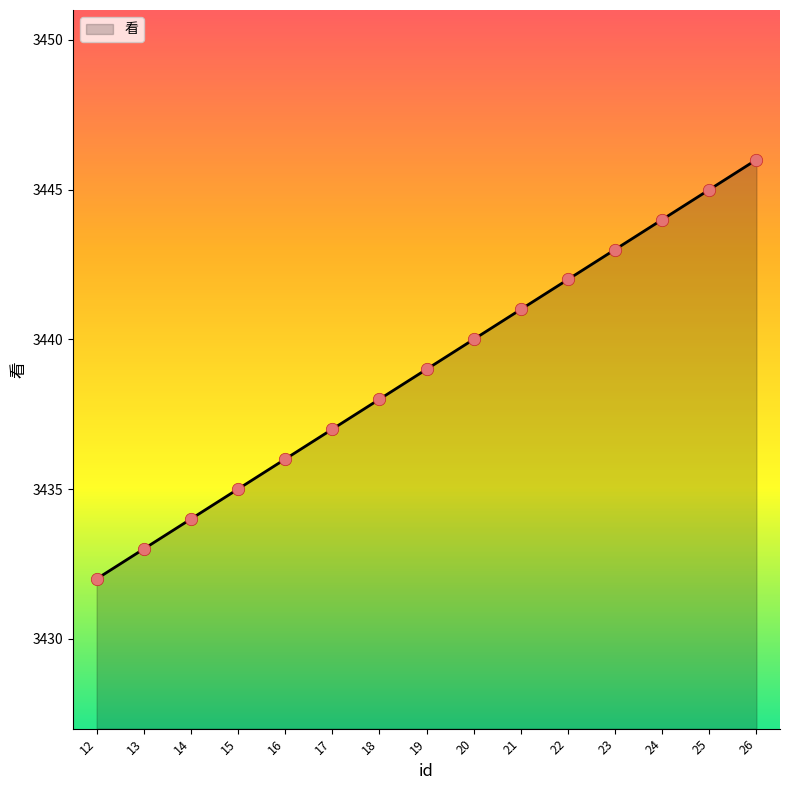

What is the change in value from 18 to 20?

+2